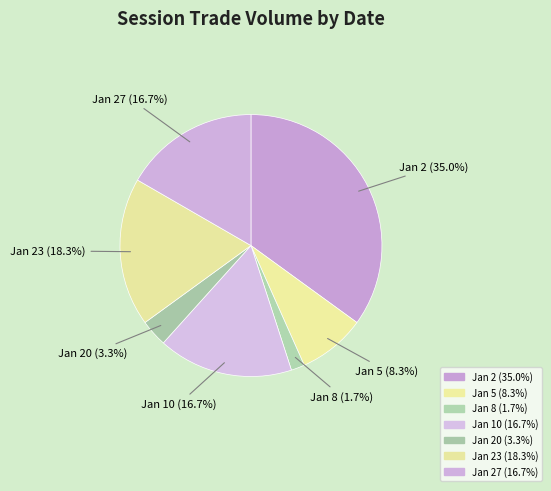

To the nearest percent, what is the average slice percentage?

14%